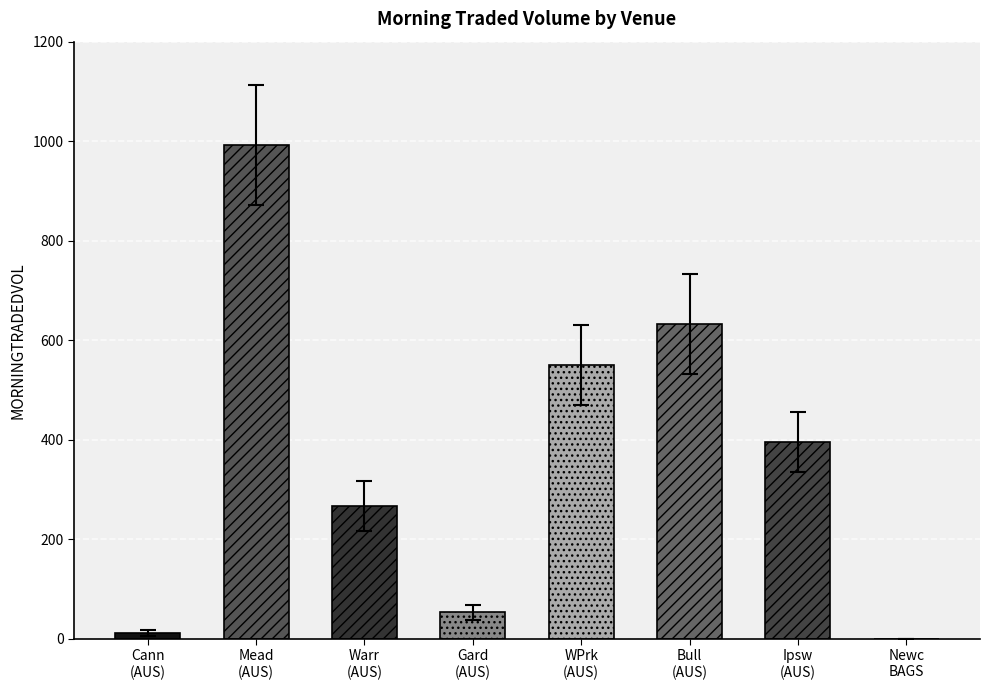

What is the sum of all values?

2901.9